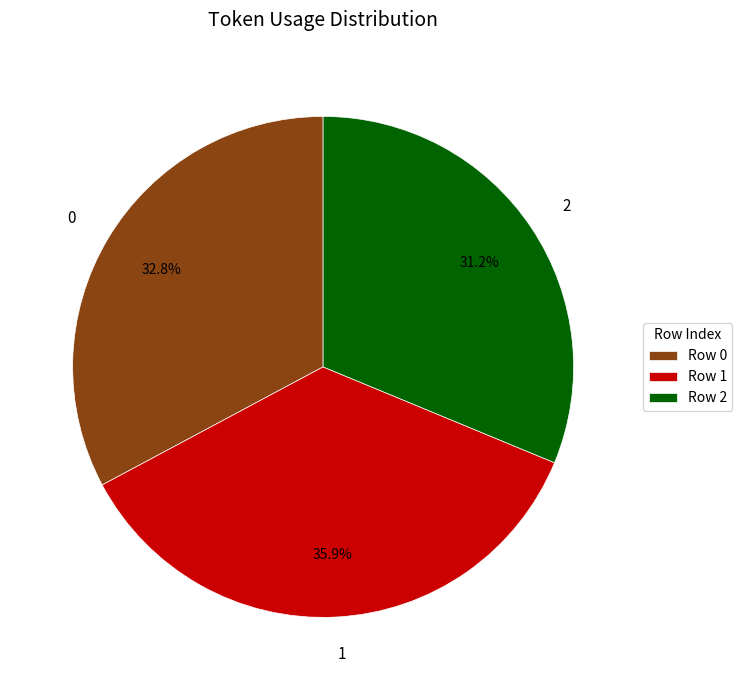

Is it true that 0 is 33% of the pie?

True